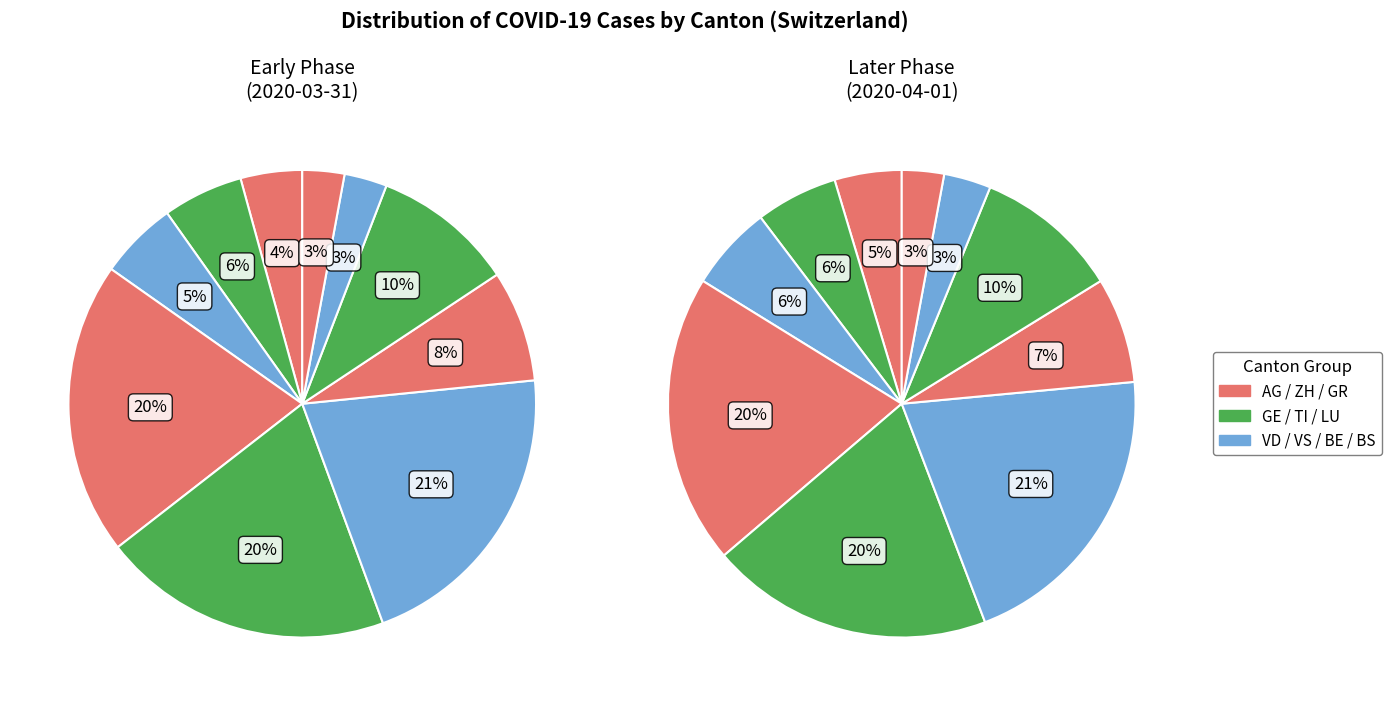

What is the smallest slice in the pie chart?

AG